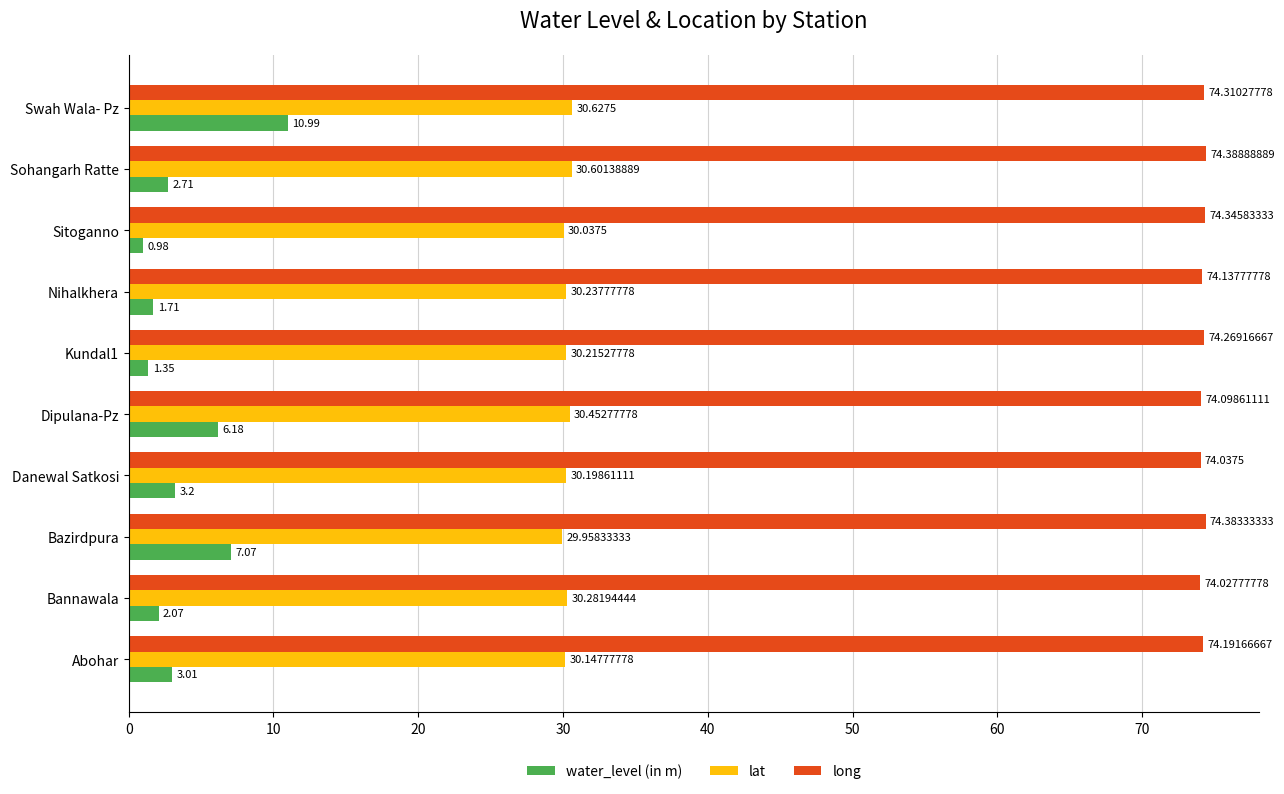

What is the highest value of the water_level (in m) series?

11.0